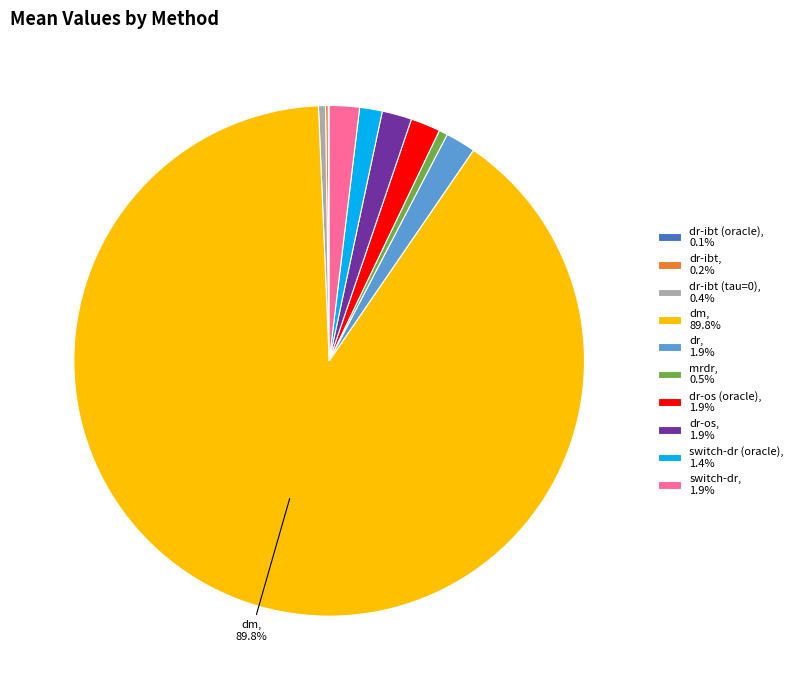

Is there any slice that represents more than half of the pie?

Yes